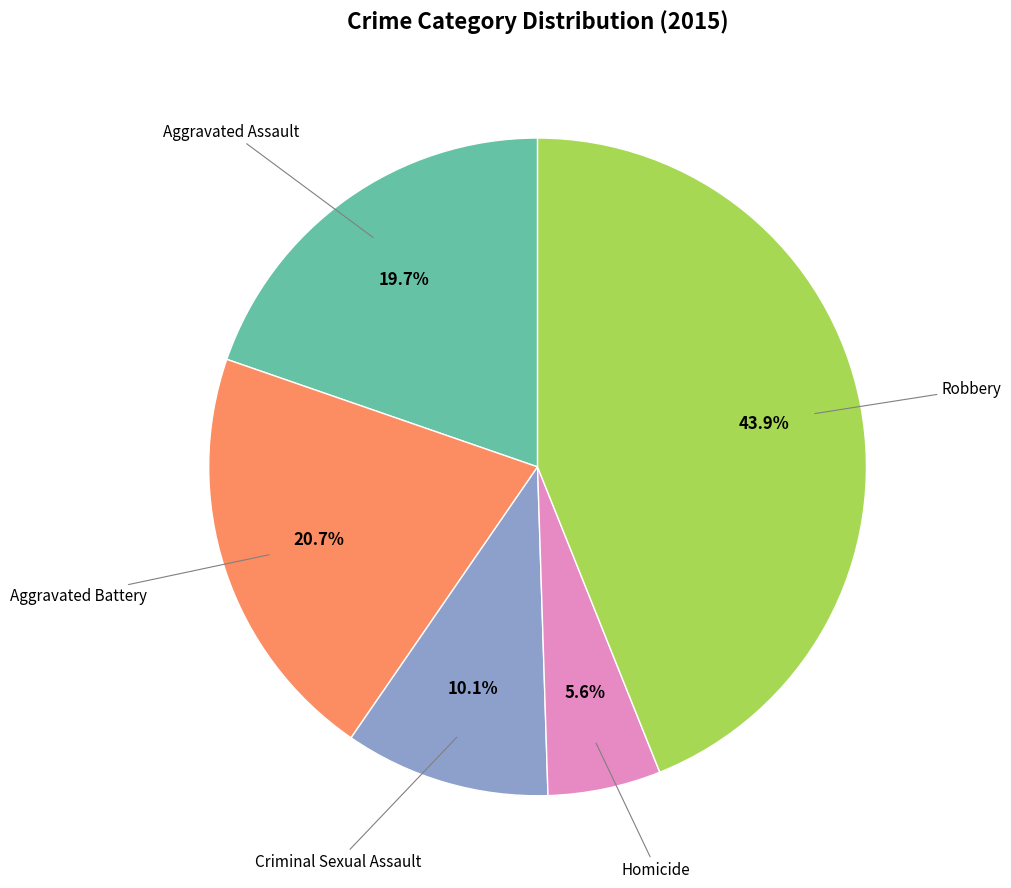

Is there a majority slice in this chart?

No